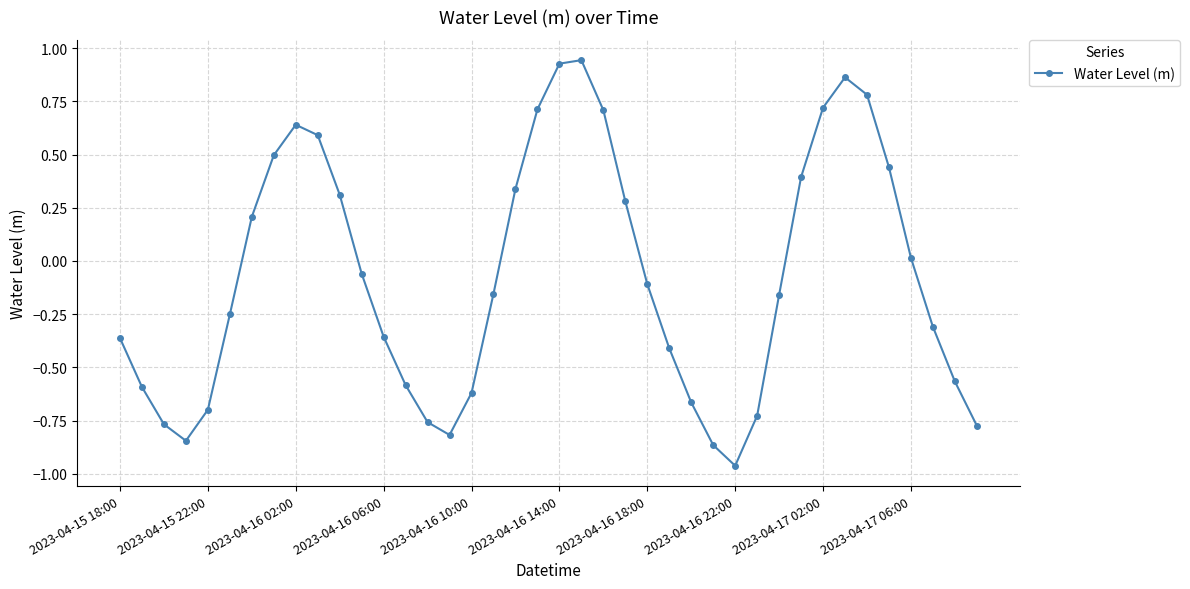

True or false: there are more than 0 points higher than both neighbors.

True